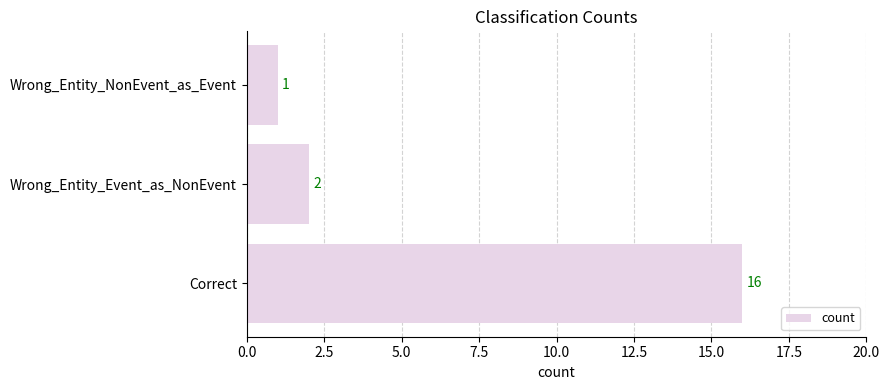

Approximately how many times larger is the value at Correct compared to Wrong_Entity_Event_as_NonEvent?

8.0